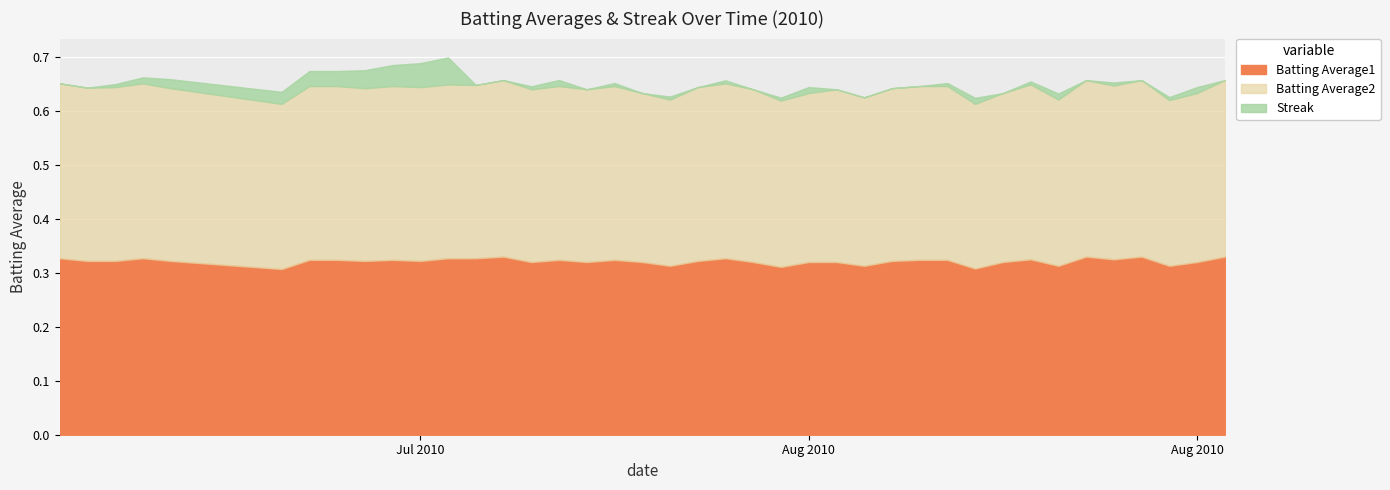

Where is Batting Average2 nearest to the value 0?

2010-08-09